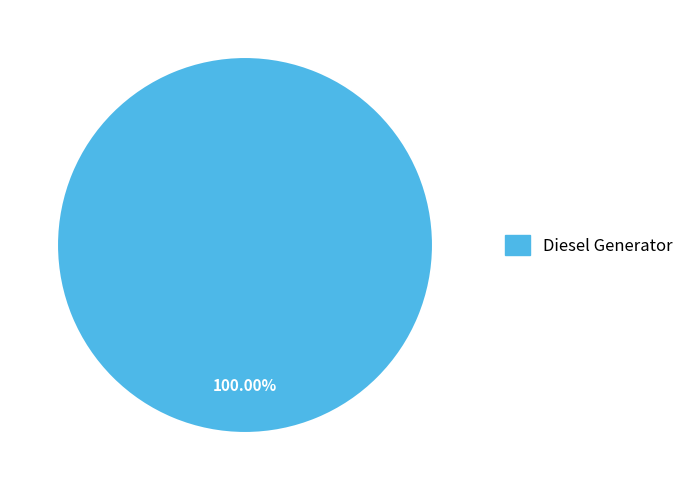

Is there any slice that represents more than half of the pie?

Yes